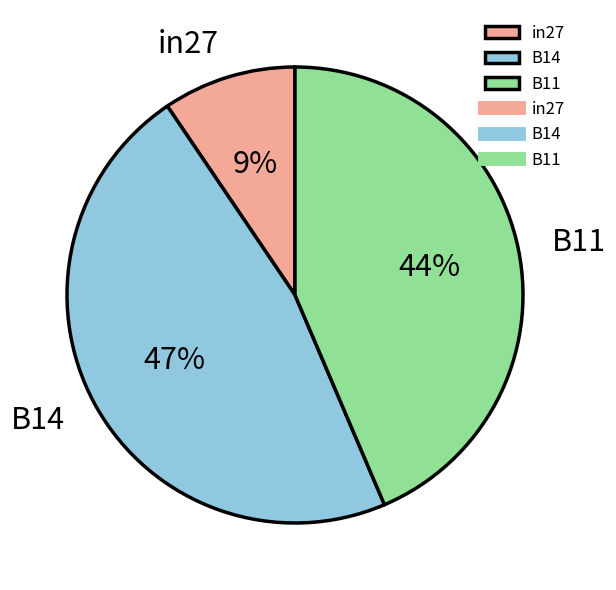

Is it true that B11 is 30% of the pie?

False